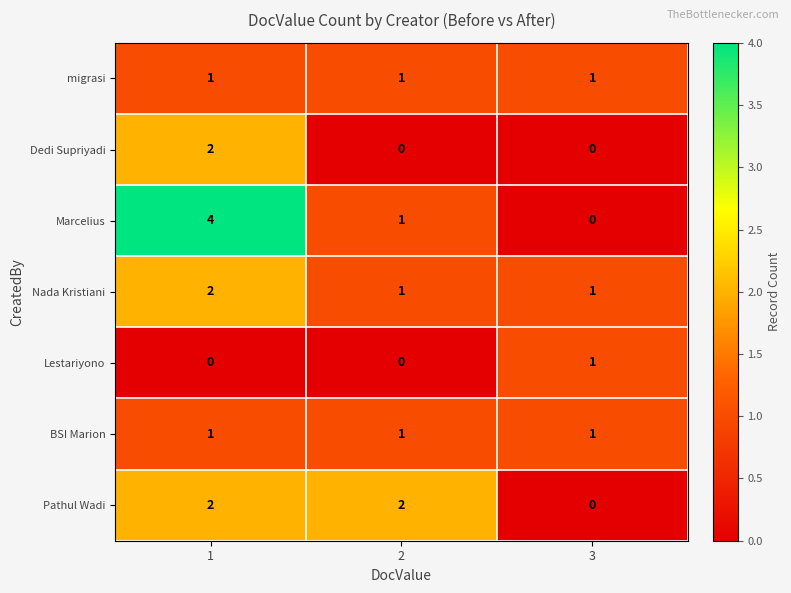

Count the Dedi Supriyadi values in the range 0 to 2.

3